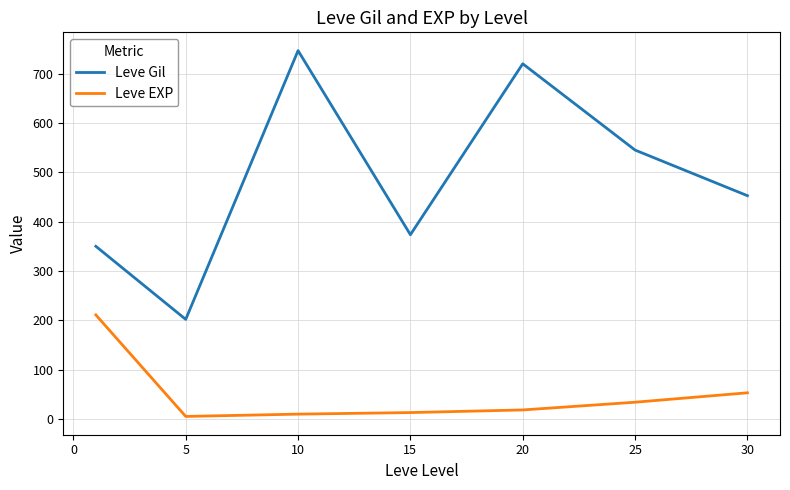

Which series has the largest range (max minus min)?

Leve Gil